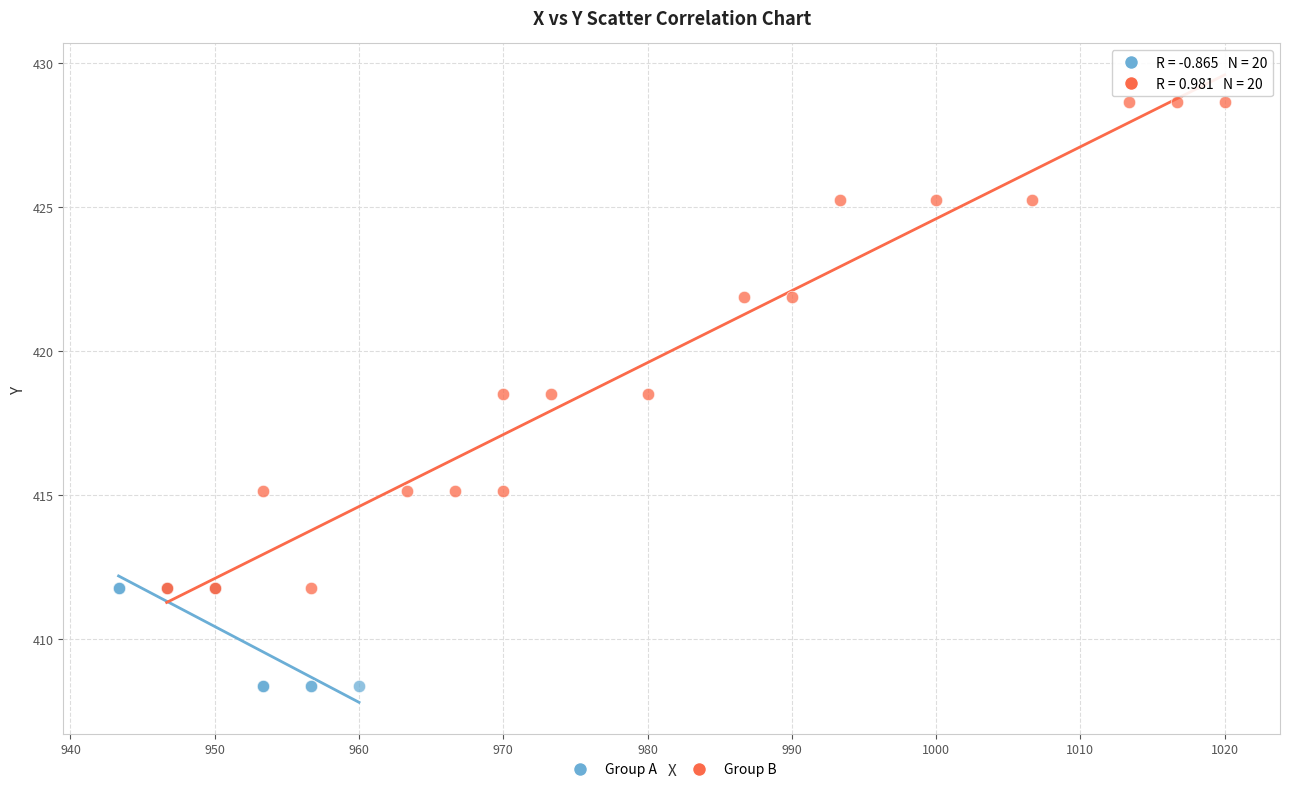

Which series reaches the maximum Y coordinate?

Group B